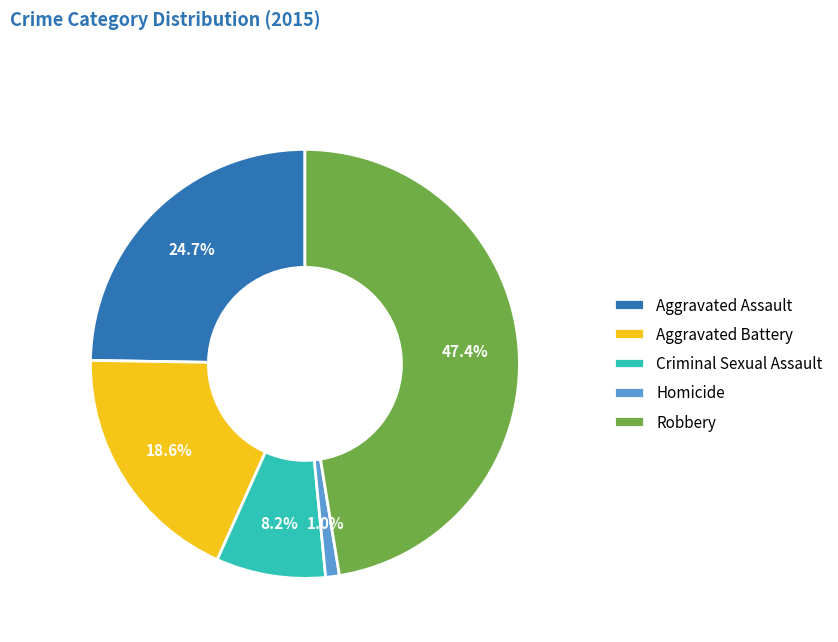

Which slice is the largest?

Robbery